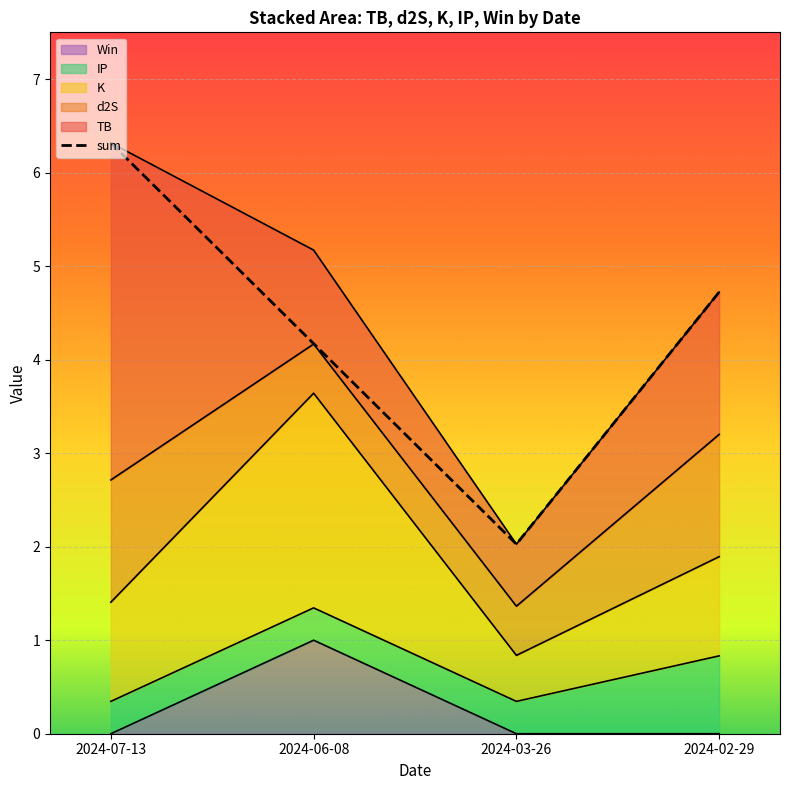

Rank the categories by value from lowest to highest.

2024-03-26, 2024-06-08, 2024-02-29, 2024-07-13